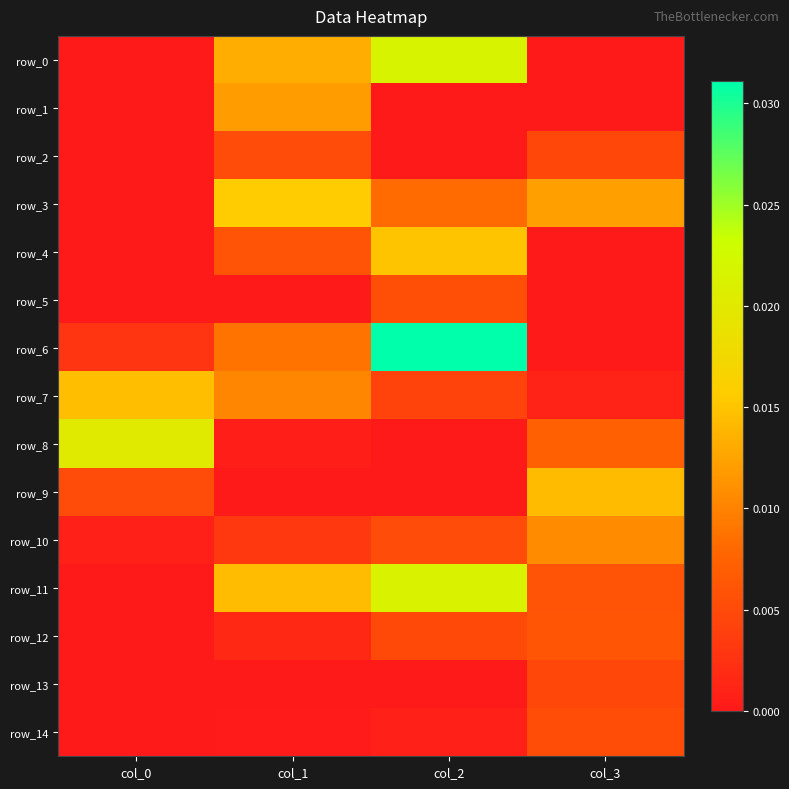

True or false: row_2 has a value of 0.0 at col_3.

True